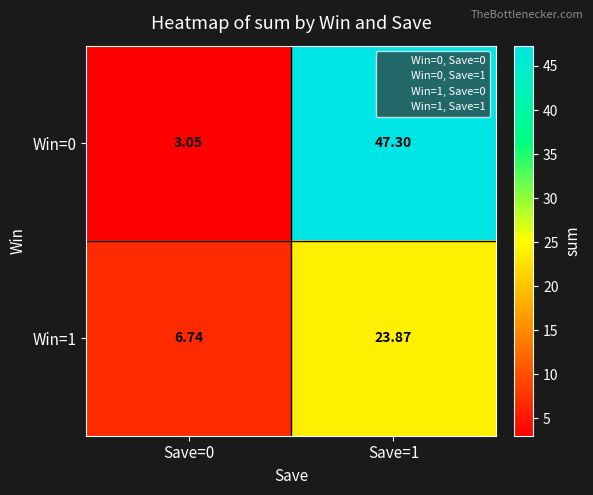

Is the value of Win=0 at Save=1 greater than the value of Win=1 at Save=1?

Yes